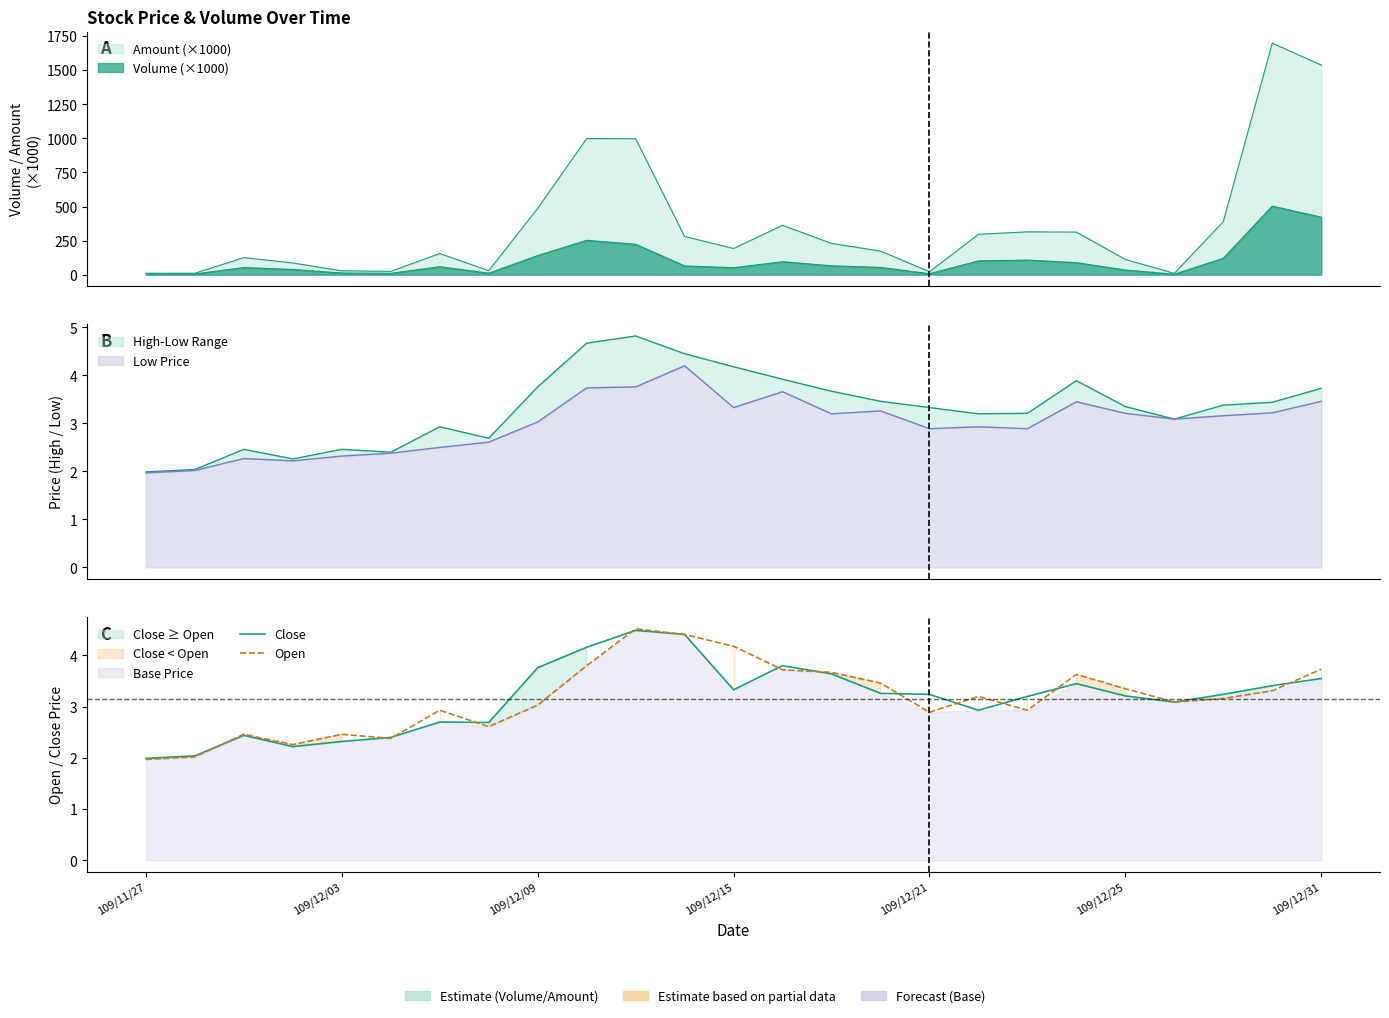

The value of Open at 109/12/21 is 2.9. True or false?

True